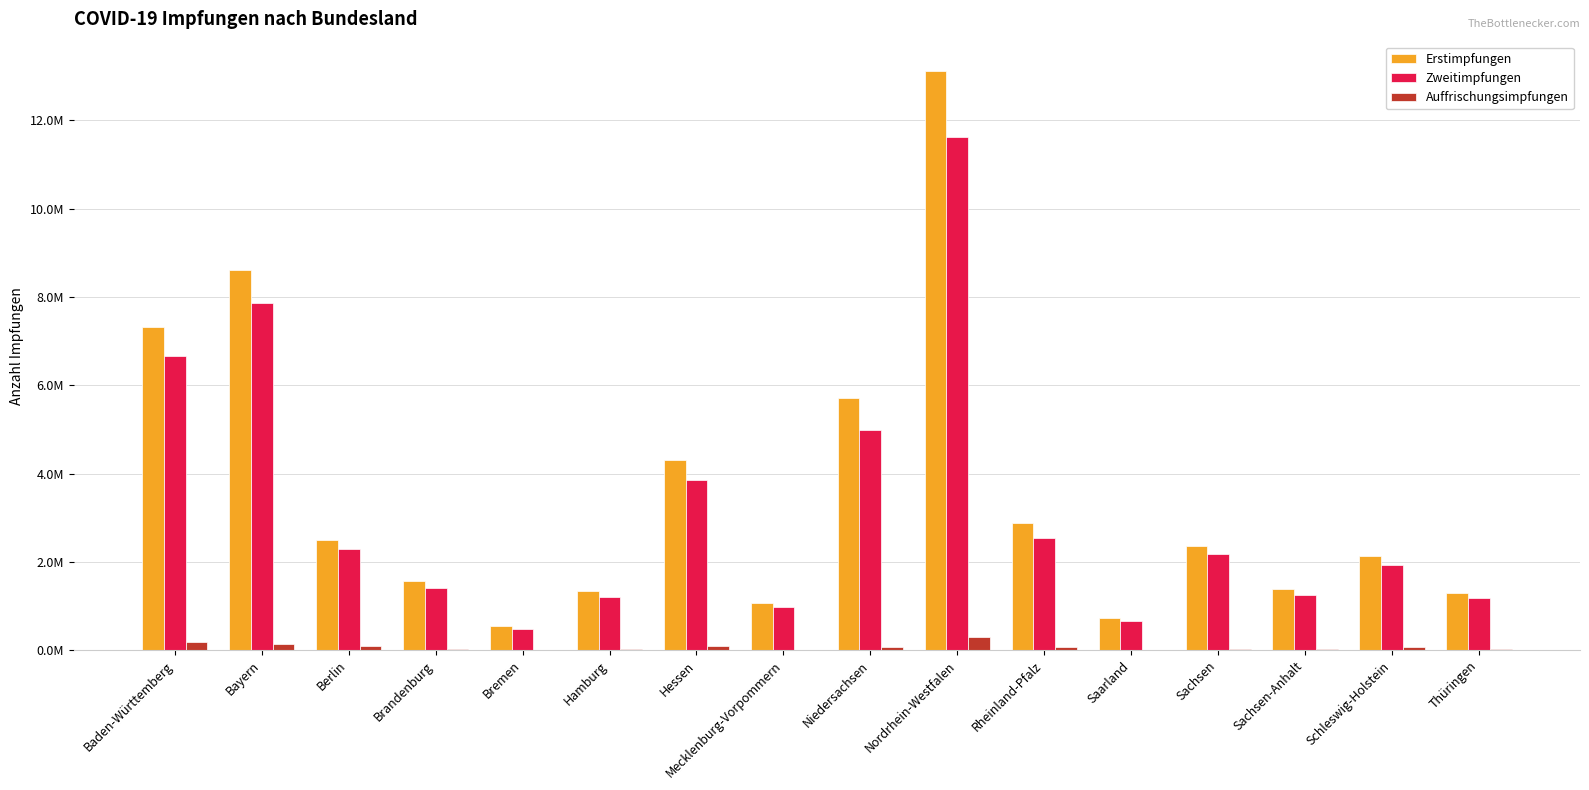

List the series in order of their peak value, highest first.

Erstimpfungen, Zweitimpfungen, Auffrischungsimpfungen